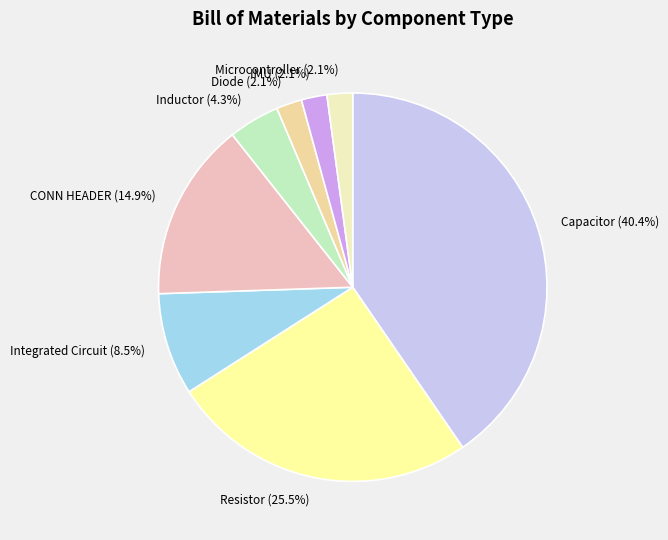

The Microcontroller slice represents 2% of the pie. True or false?

True